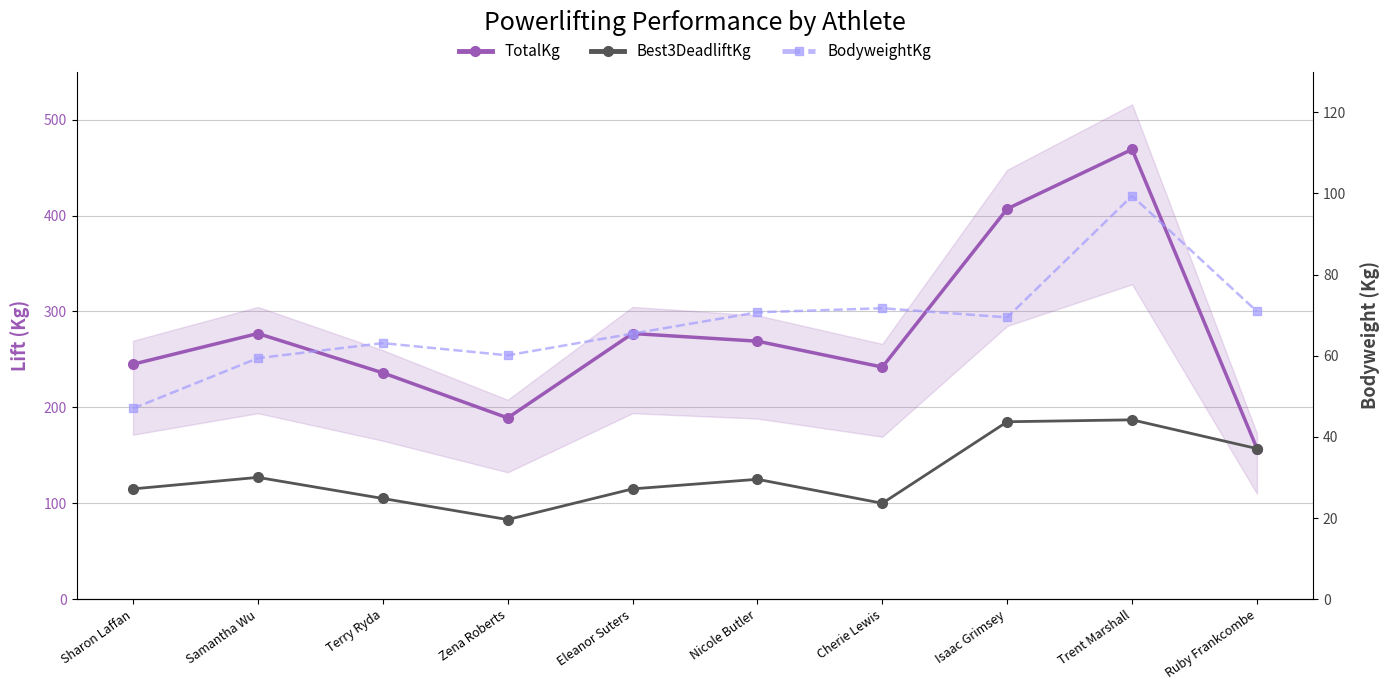

True or false: BodyweightKg and Best3DeadliftKg cross at least once.

False